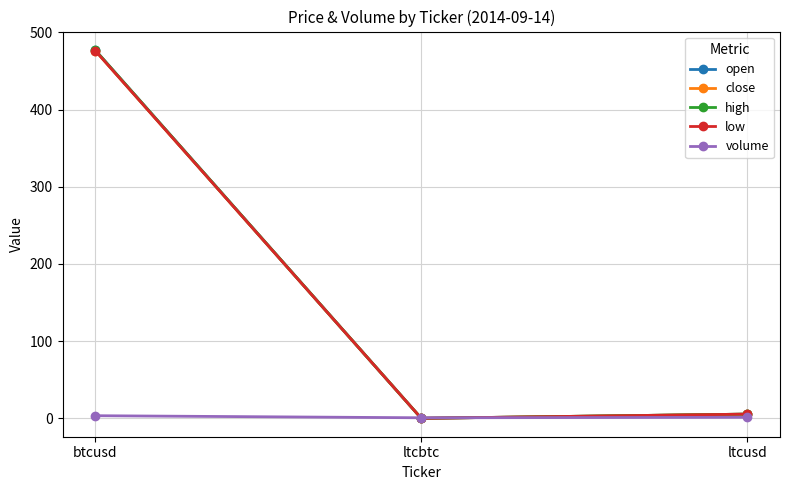

At how many categories does at least one series exceed 242?

1